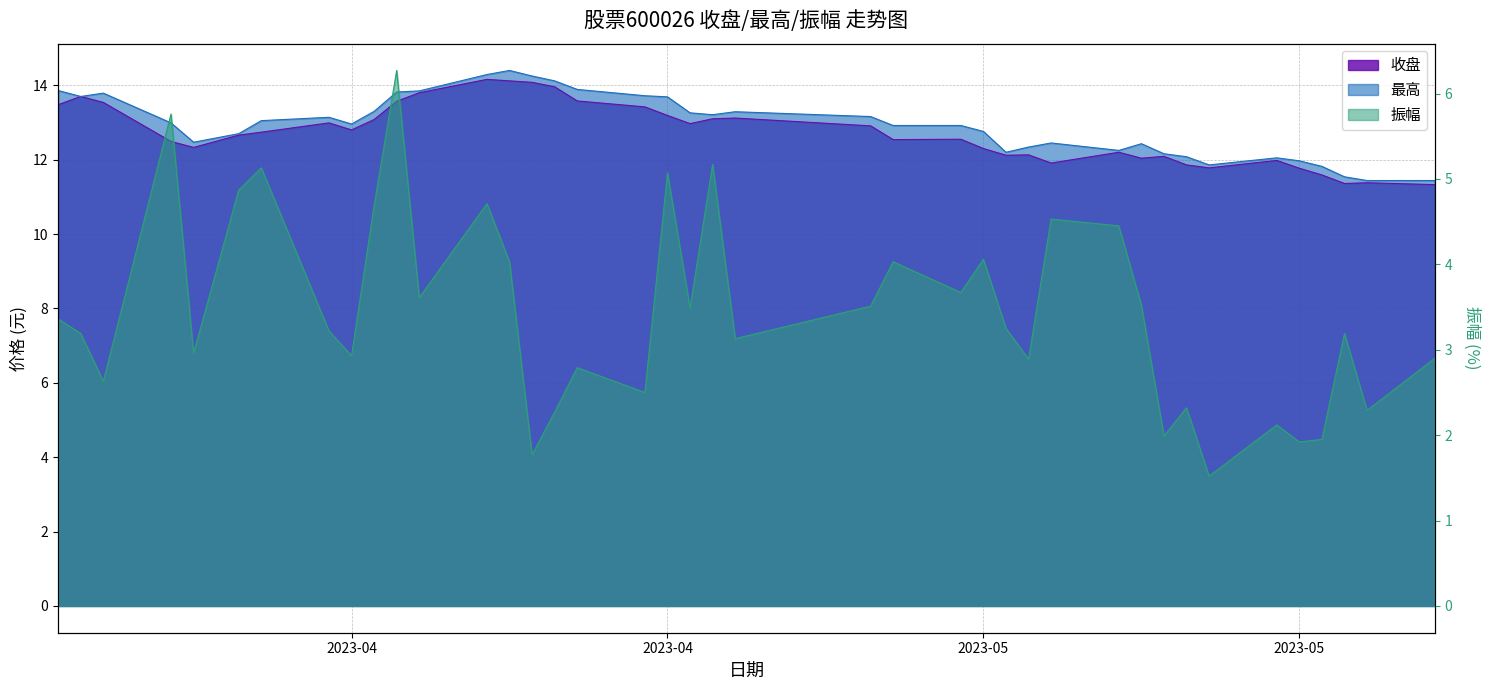

What is the sum of the 振幅 values at 2023-04-19 and 2023-04-17?

6.5